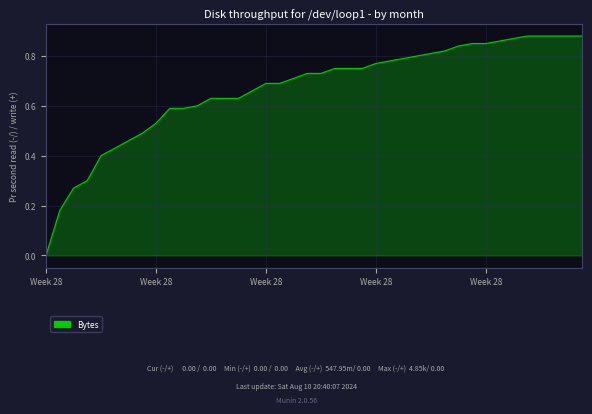

Reading right to left, transcribe all the data shown in this chart.

0.9	0.9	0.9	0.9	0.9	0.9	0.9	0.8	0.8	0.8	0.8	0.8	0.8	0.8	0.8	0.8	0.8	0.8	0.8	0.7	0.7	0.7	0.7	0.7	0.7	0.6	0.6	0.6	0.6	0.6	0.6	0.5	0.5	0.5	0.4	0.4	0.3	0.3	0.2	0.0